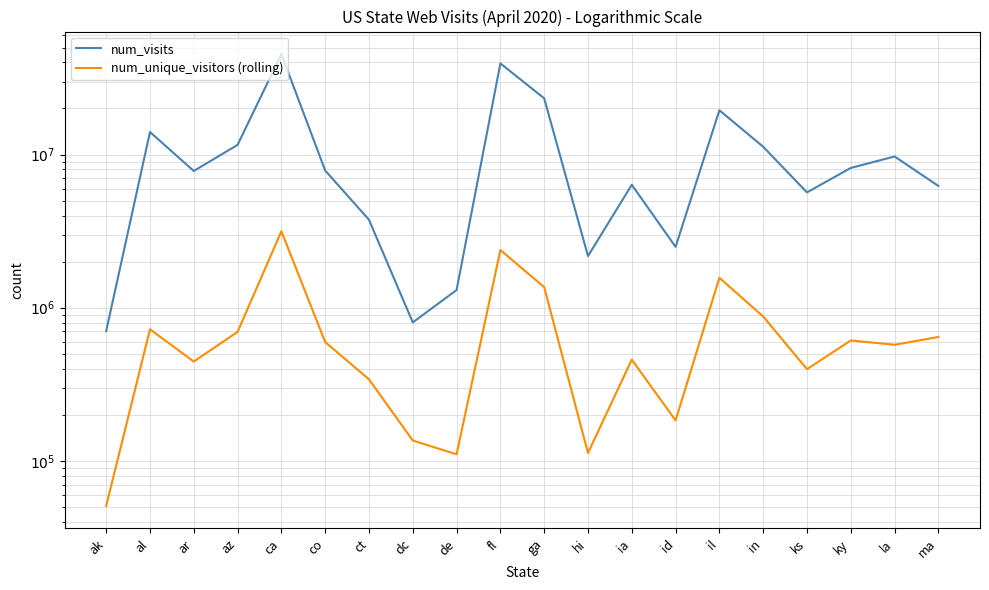

In num_visits, how many points are lower than both neighbors (excluding endpoints)?

5